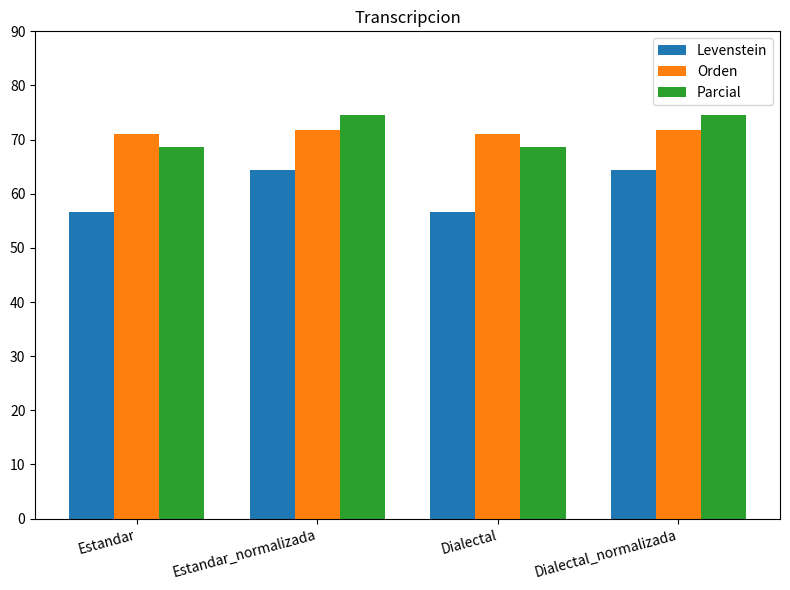

Which series has the widest spread of values?

Levenstein